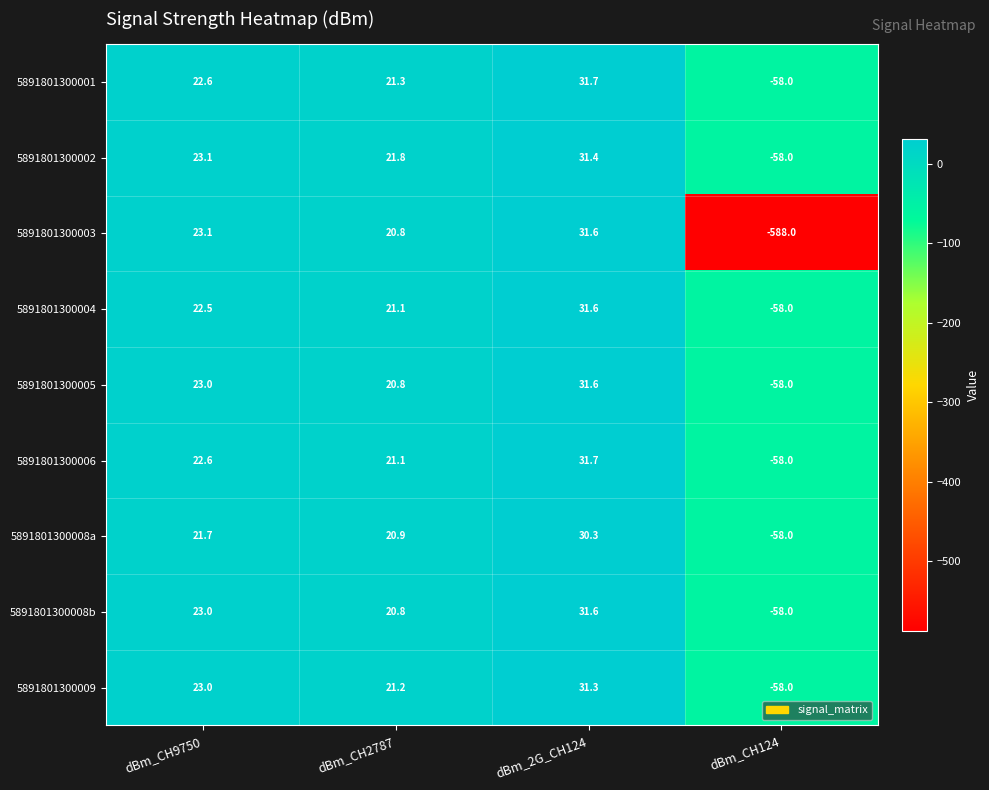

What is the approximate value of 5891801300009 at dBm_CH2787?

21.2